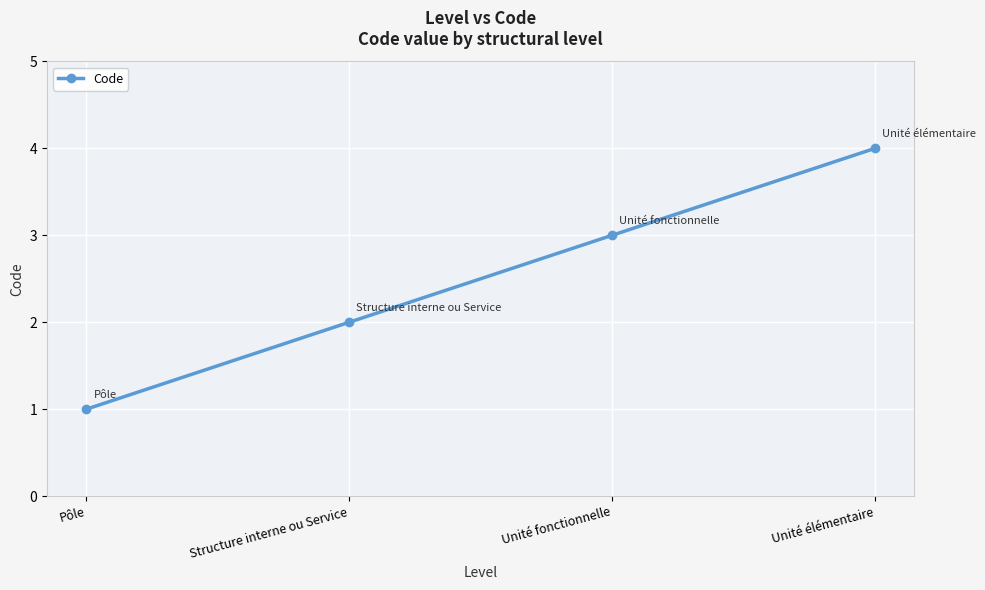

Reading left to right, what are all the values shown in this chart?

1	2	3	4